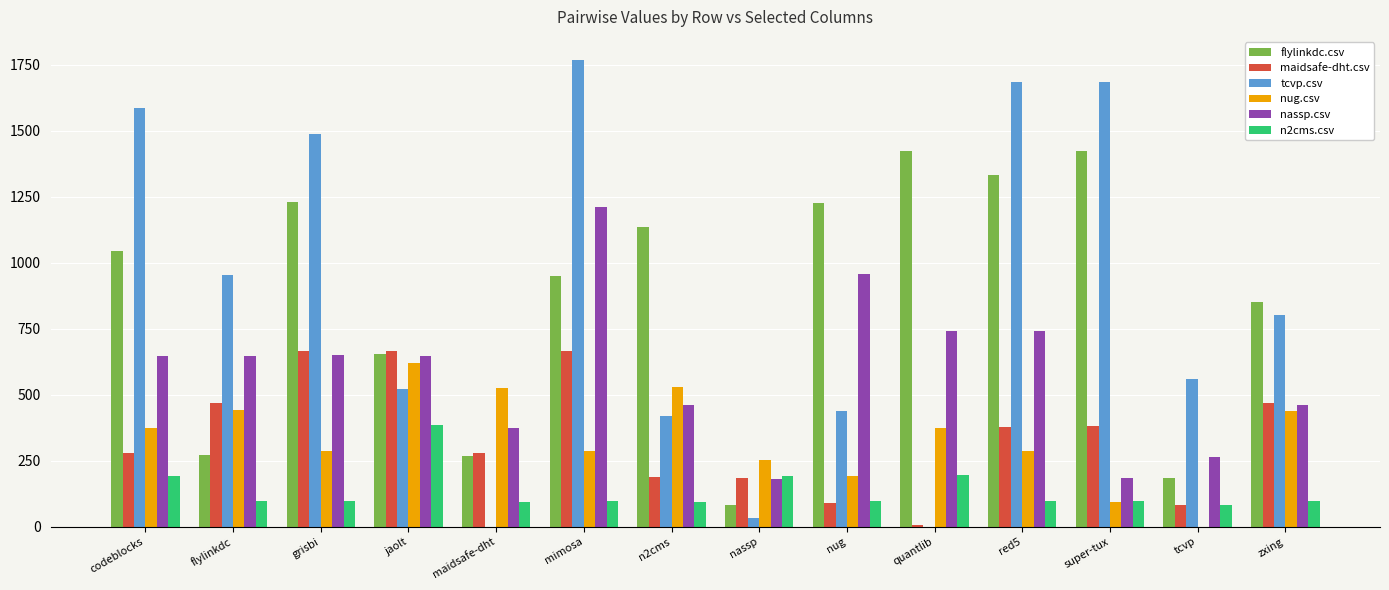

The nug.csv series shows 191.0 at nug. True or false?

True